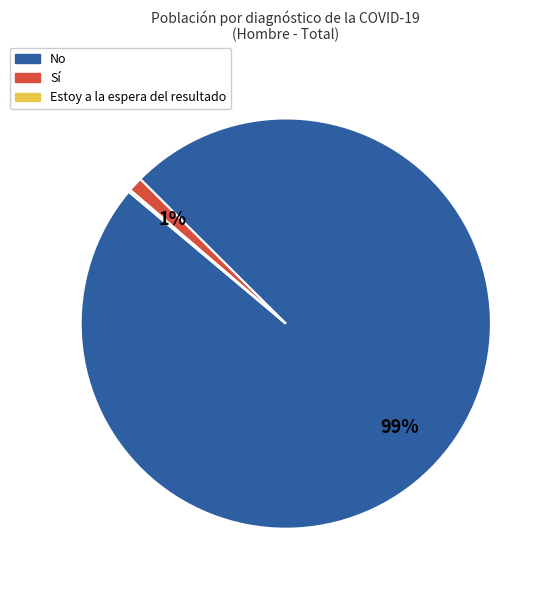

Is there a majority slice in this chart?

Yes